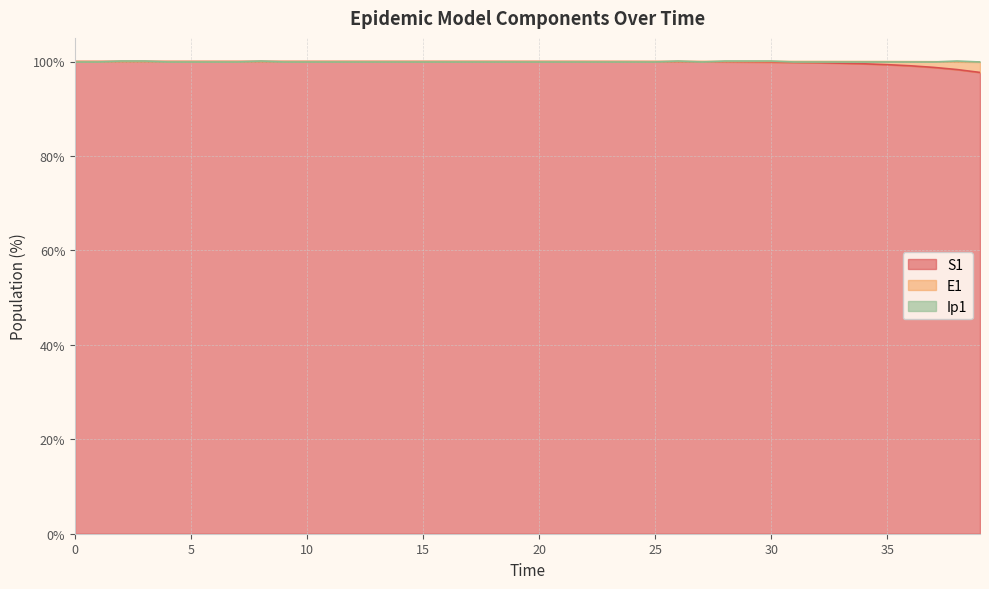

What is the lowest value of the S1 series?

97.7